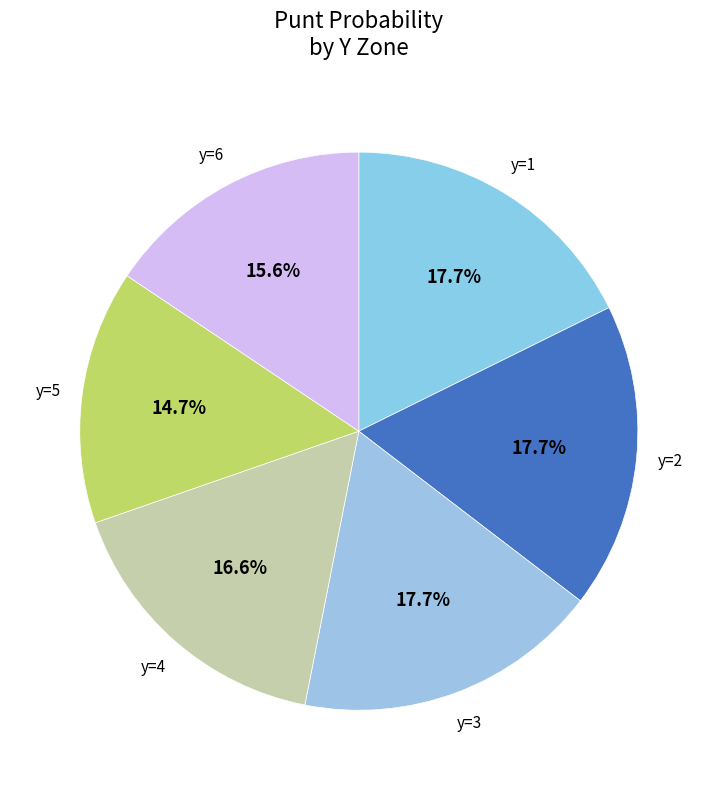

How many segments does this pie chart have?

6